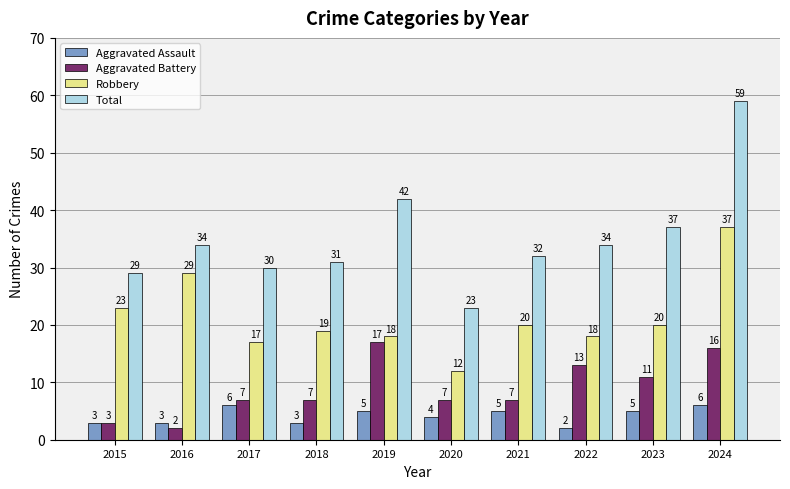

What are all the series names shown in the legend?

Aggravated Assault, Aggravated Battery, Robbery, Total